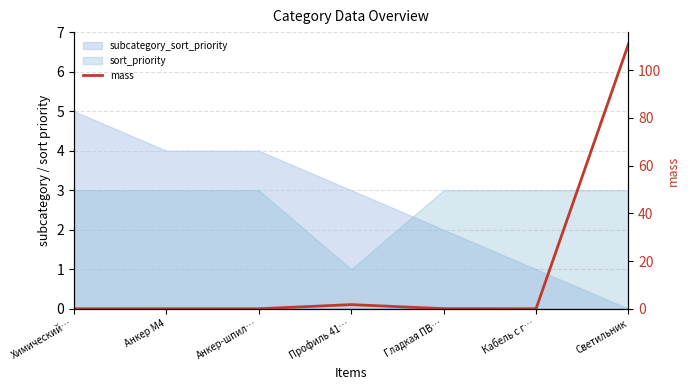

What is the approximate value at Светильник?

111.0